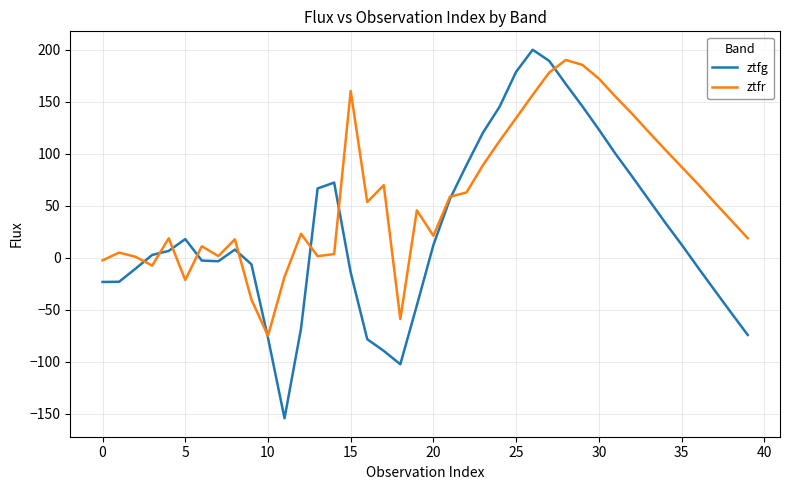

Rank the series by their average value, from lowest to highest.

ztfg, ztfr